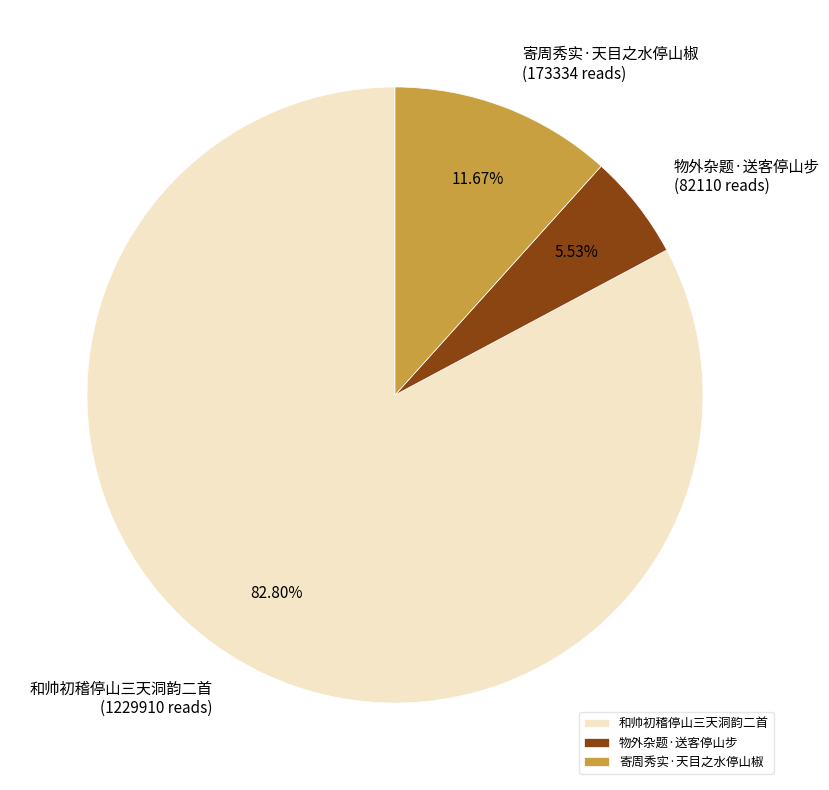

What percentage is the 和帅初稽停山三天洞韵二首 slice, to the nearest percent?

83%